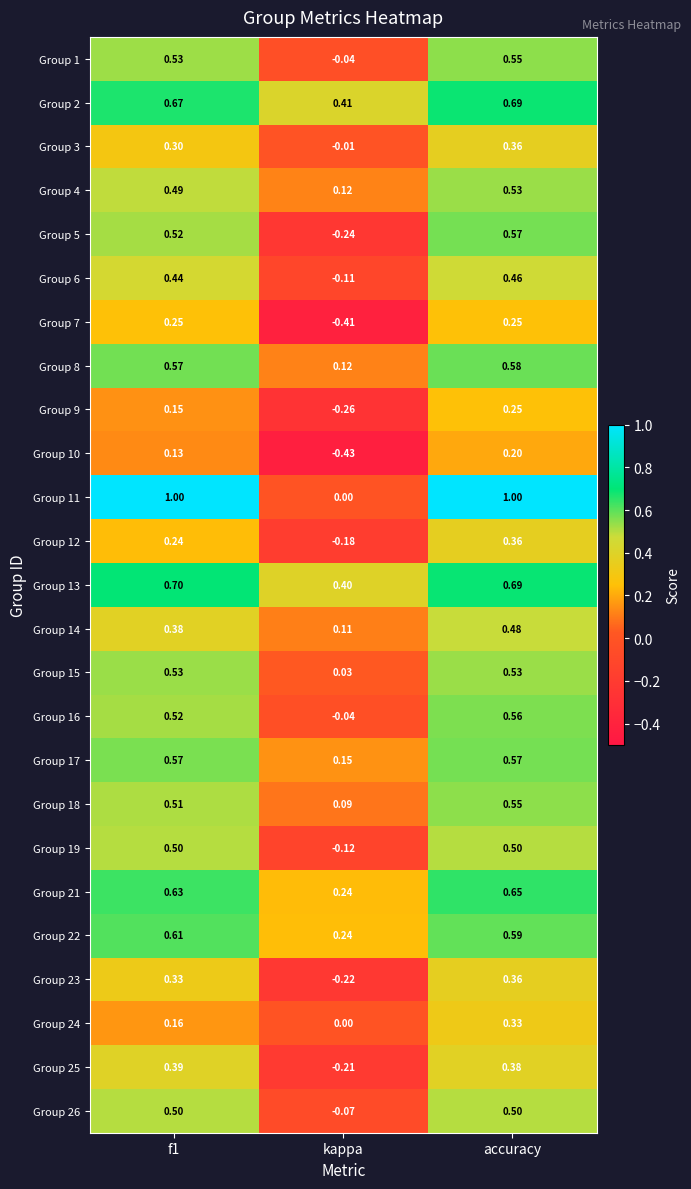

At which label does Group 1 reach its peak?

accuracy